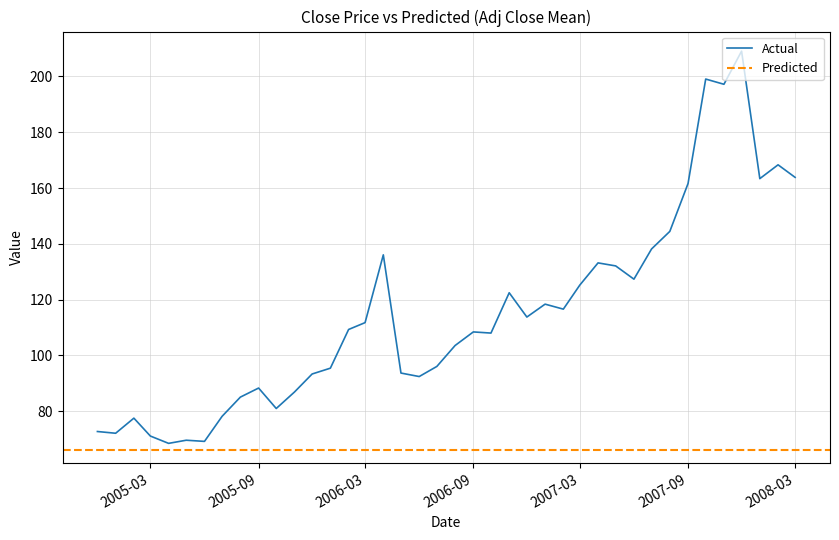

True or false: the data shows 122.0 at 2005-01-01.

False